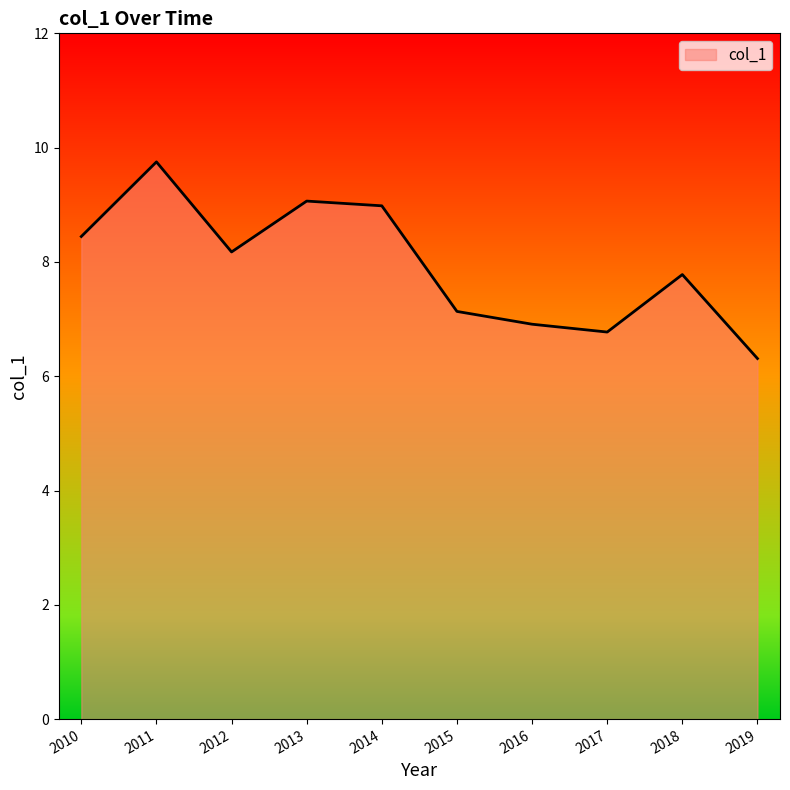

Where does the data first go above 8?

2010